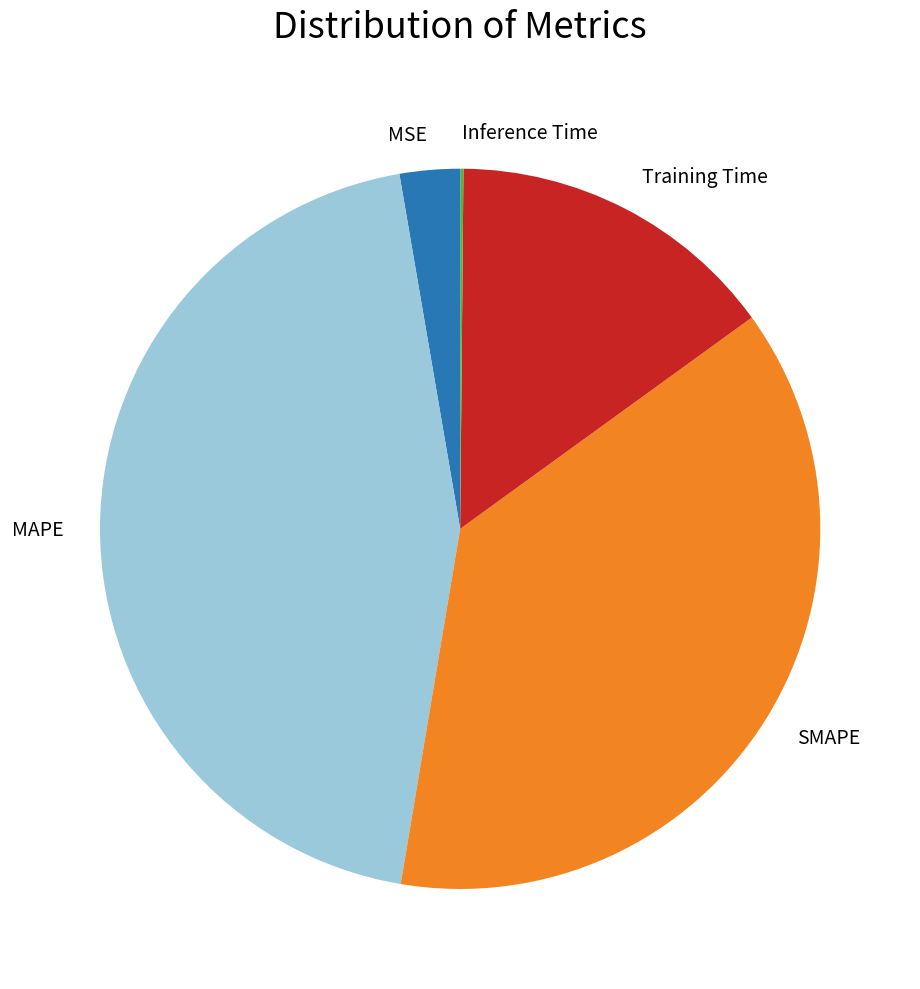

Is it true that MAPE is 45% of the pie?

True